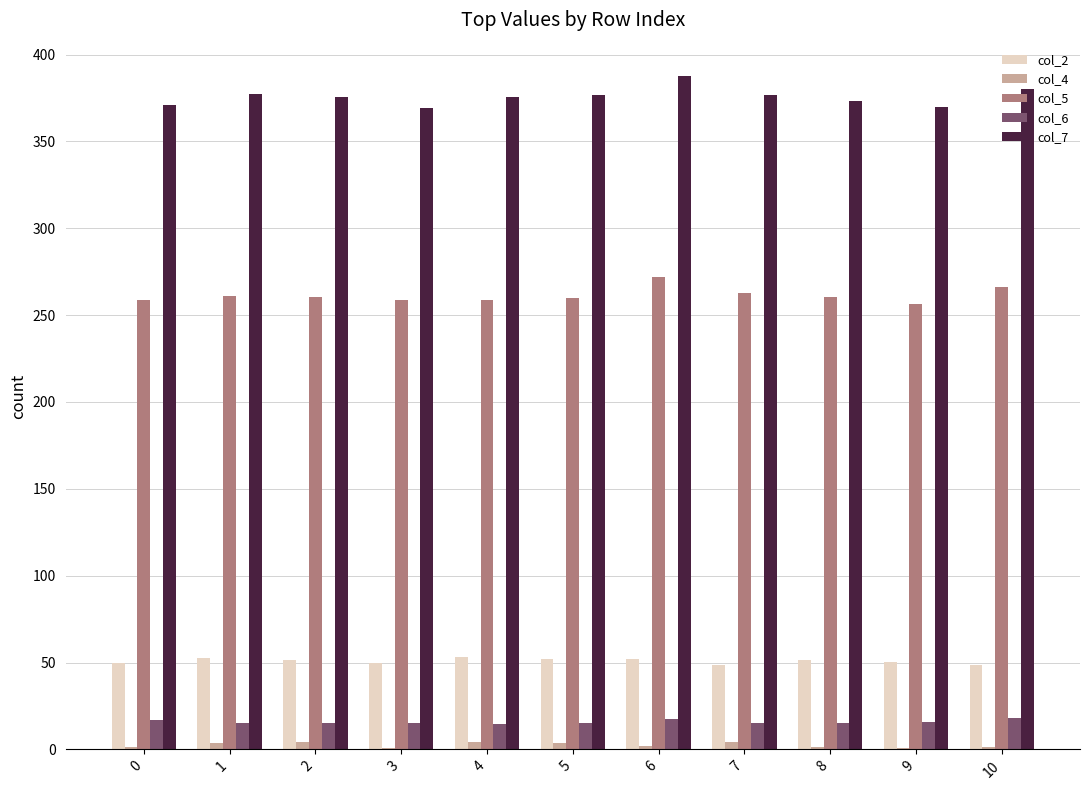

What is the sum of all col_4 values?

27.3